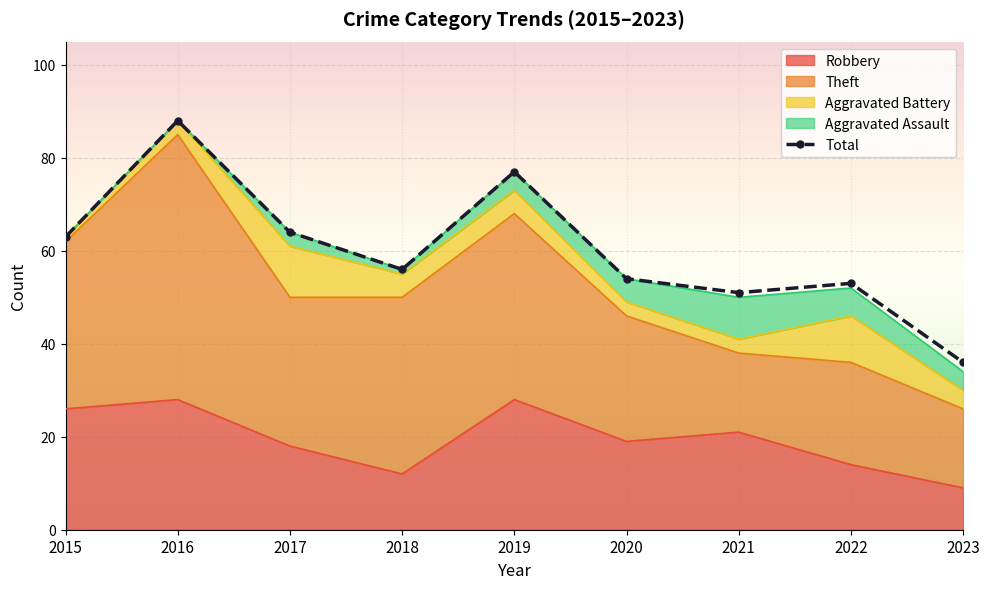

Is the value of Total at 2015 greater than the value of Robbery at 2018?

Yes